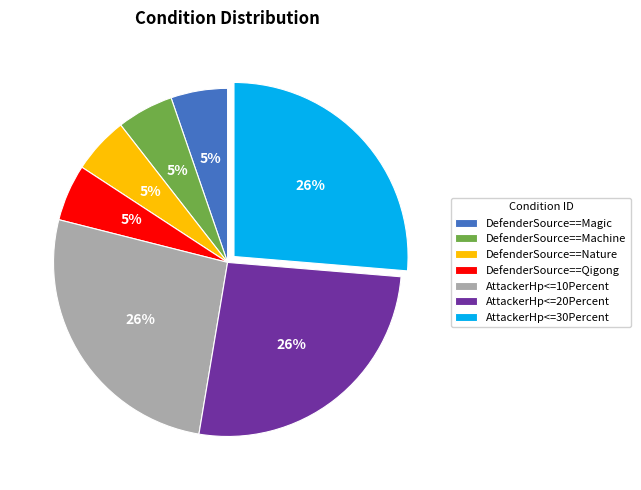

Is there any slice that represents more than half of the pie?

No